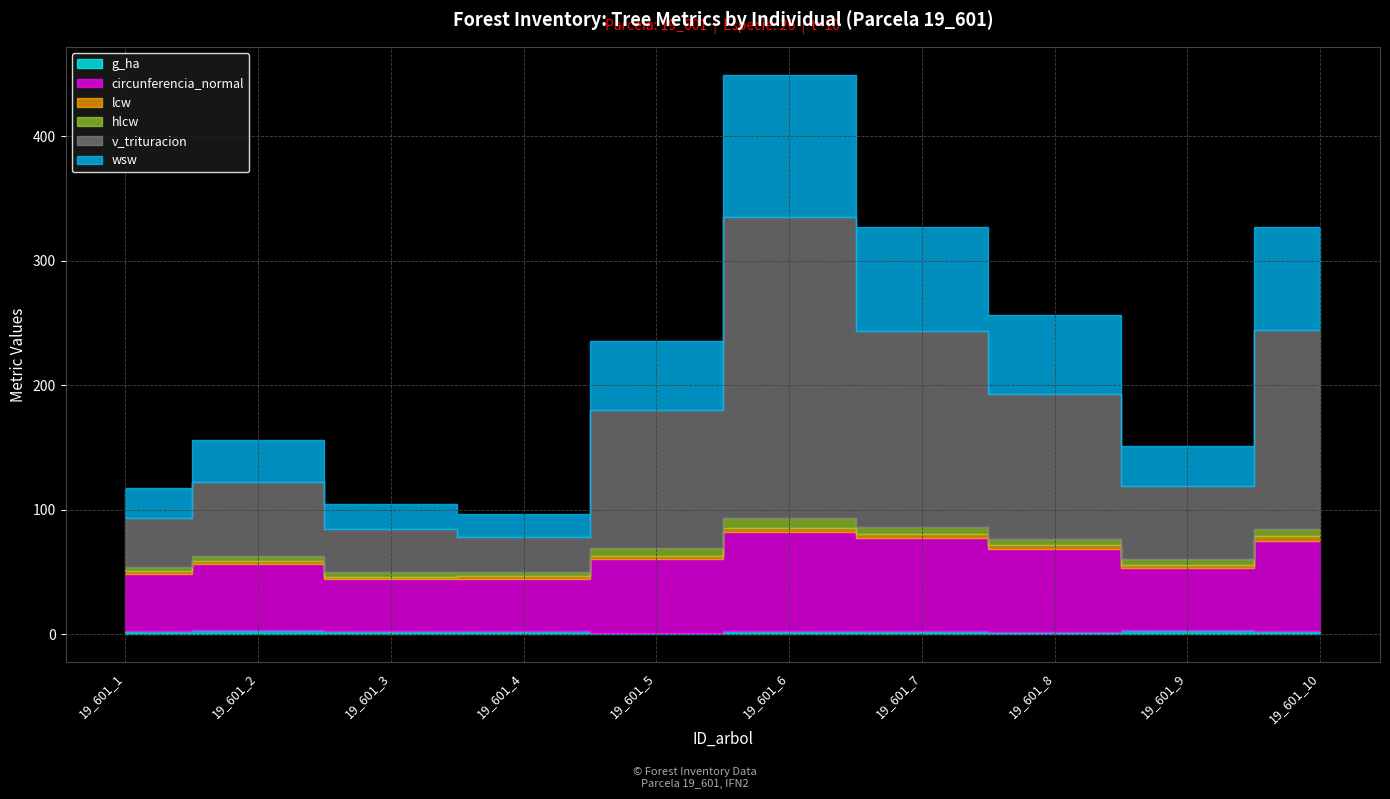

At which label does wsw first exceed 55?

19_601_5